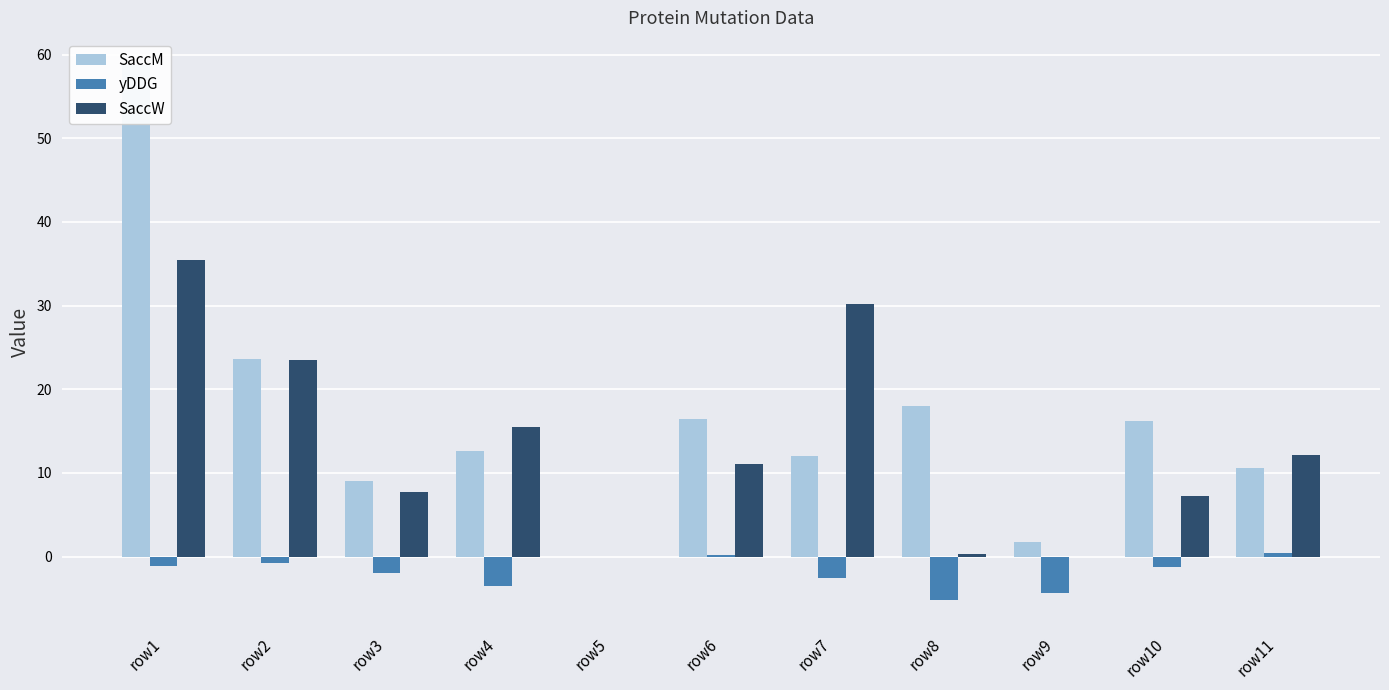

Reading left to right, transcribe all the data shown in this chart.

SaccM: 58.8	23.6	9.0	12.6	0.0	16.5	12.0	18.0	1.8	16.2	10.6
yDDG: -1.1	-0.8	-2.0	-3.5	0.0	0.2	-2.6	-5.2	-4.3	-1.3	0.4
SaccW: 35.5	23.5	7.7	15.5	0.0	11.1	30.2	0.3	0.0	7.3	12.1